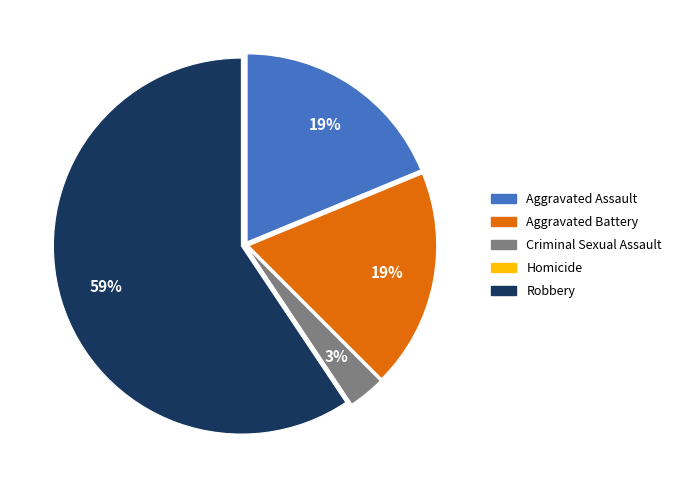

To the nearest percent, what percentage of the pie is Aggravated Assault?

19%